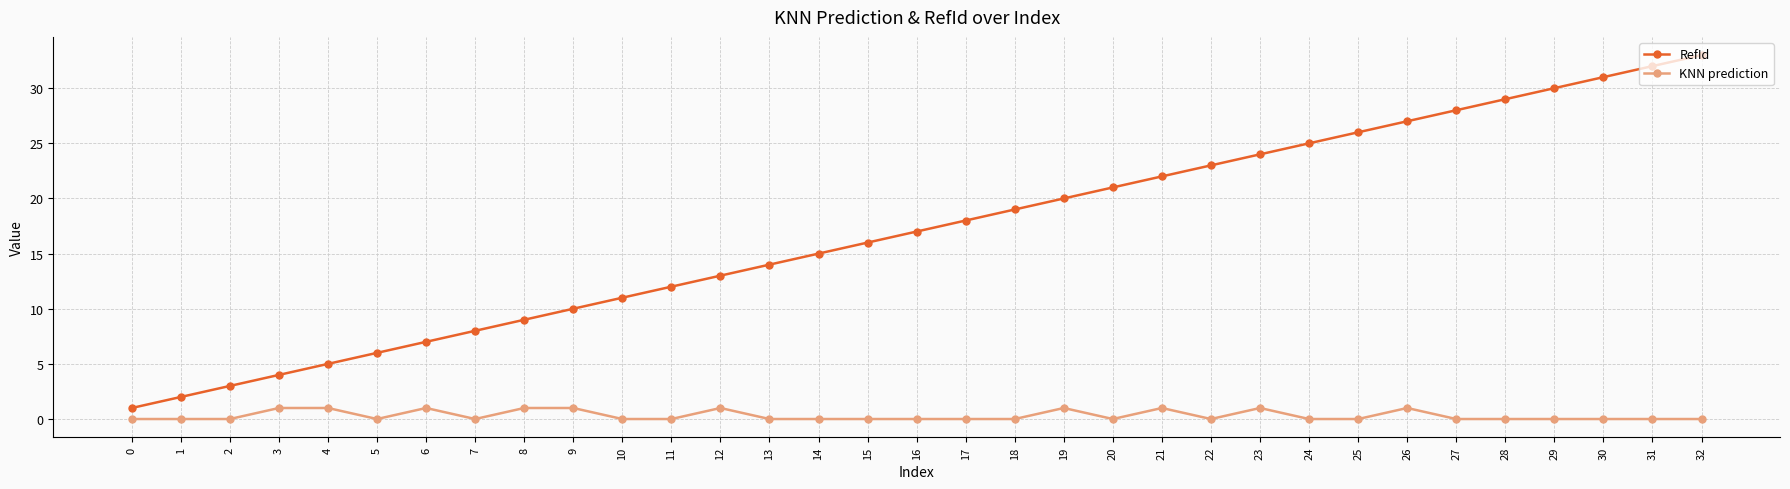

Reading left to right, transcribe all the data shown in this chart.

RefId: 0=1	1=2	2=3	3=4	4=5	5=6	6=7	7=8	8=9	9=10	10=11	11=12	12=13	13=14	14=15	15=16	16=17	17=18	18=19	19=20	20=21	21=22	22=23	23=24	24=25	25=26	26=27	27=28	28=29	29=30	30=31	31=32	32=33
KNN prediction: 0=0	1=0	2=0	3=1	4=1	5=0	6=1	7=0	8=1	9=1	10=0	11=0	12=1	13=0	14=0	15=0	16=0	17=0	18=0	19=1	20=0	21=1	22=0	23=1	24=0	25=0	26=1	27=0	28=0	29=0	30=0	31=0	32=0